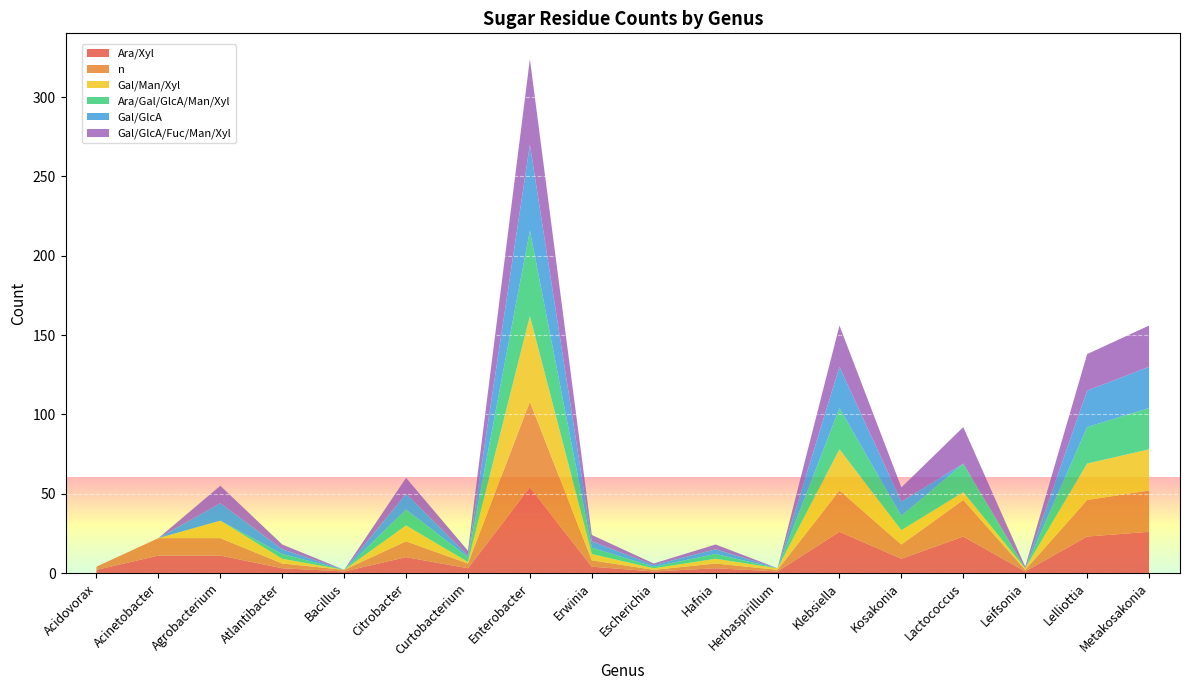

Reading left to right, what are all the values shown in this chart?

Ara/Xyl: 2	11	11	3	1	10	3	54	4	1	3	1	26	9	23	1	23	26
n: 2	11	11	3	1	10	3	54	4	1	3	1	26	9	23	1	23	26
Gal/Man/Xyl: 0	0	11	3	0	10	1	54	4	1	3	1	26	9	5	1	23	26
Ara/Gal/GlcA/Man/Xyl: 0	0	0	3	0	10	3	54	4	1	3	0	26	9	18	0	23	26
Gal/GlcA: 0	0	11	3	0	10	1	54	4	1	3	0	26	9	0	0	23	26
Gal/GlcA/Fuc/Man/Xyl: 0	0	11	3	0	10	3	54	4	1	3	0	26	9	23	1	23	26